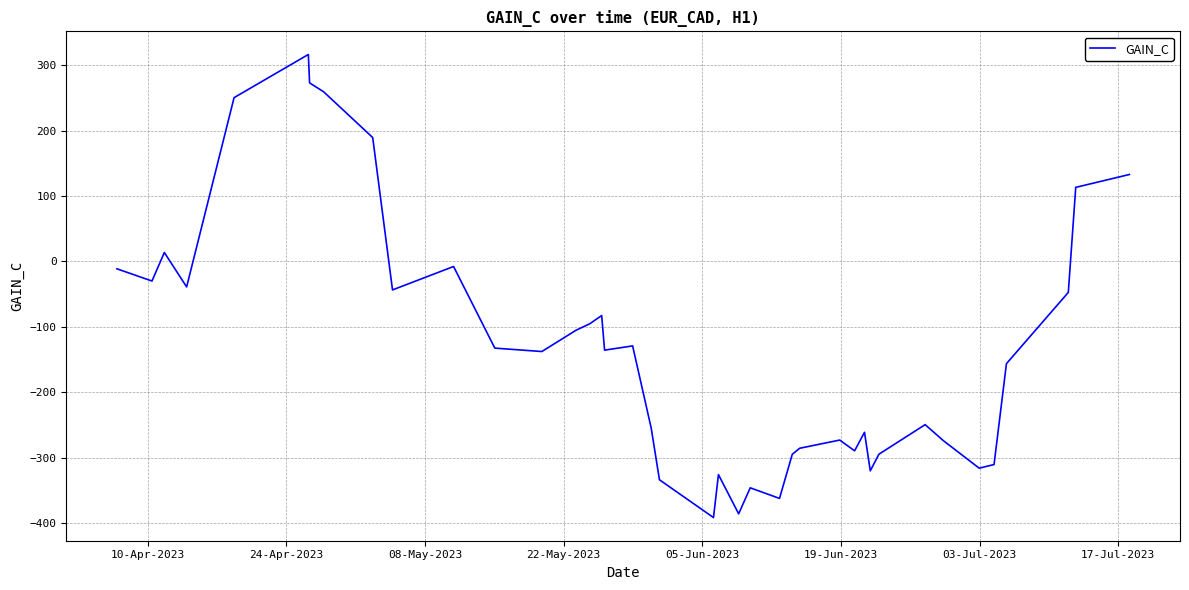

What is the maximum value shown in the chart?

316.3